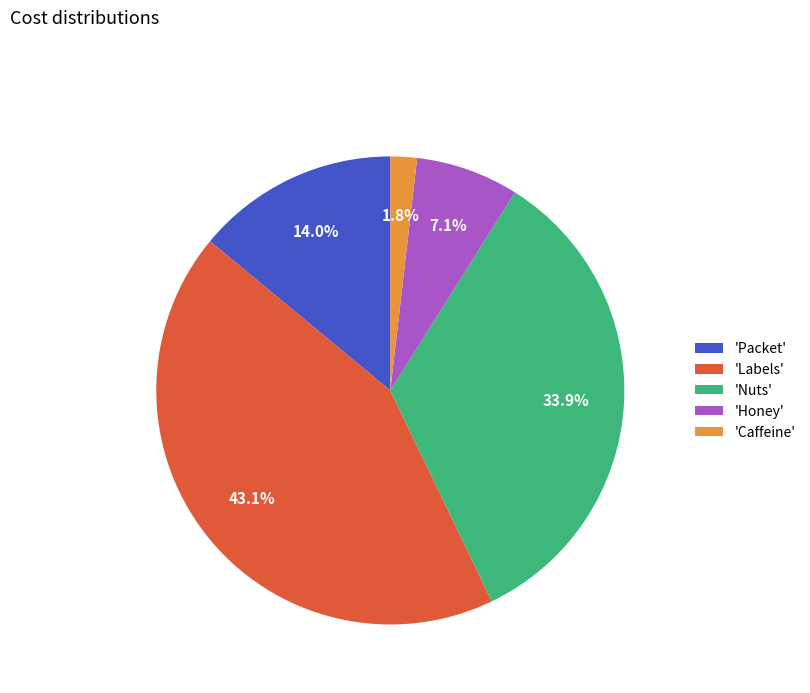

Is there a majority slice in this chart?

No